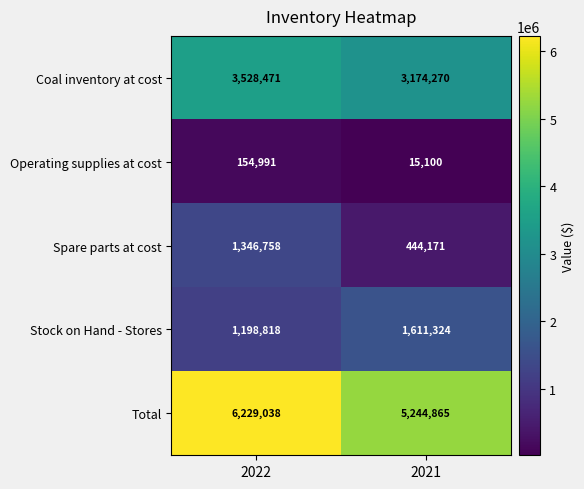

Reading left to right, transcribe all the data shown in this chart.

Coal inventory at cost: 2022=3528471	2021=3174270
Operating supplies at cost: 2022=154991	2021=15100
Spare parts at cost: 2022=1346758	2021=444171
Stock on Hand - Stores: 2022=1198818	2021=1611324
Total: 2022=6229038	2021=5244865